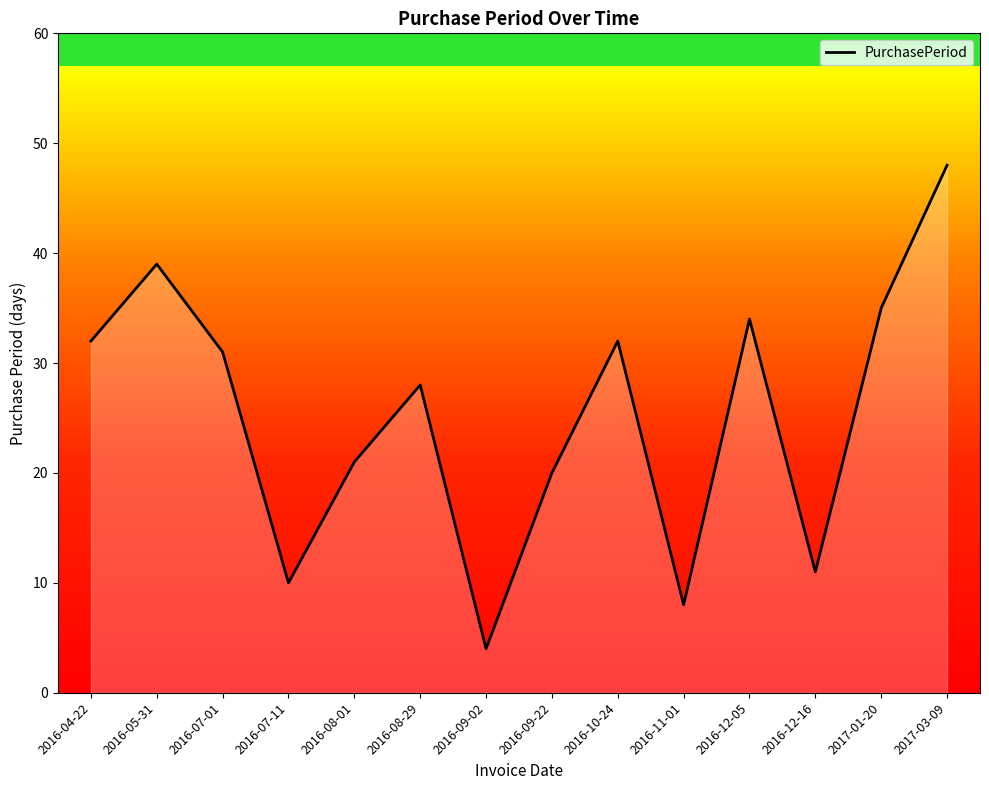

Is it true that the value at 2016-12-05 is 34?

True